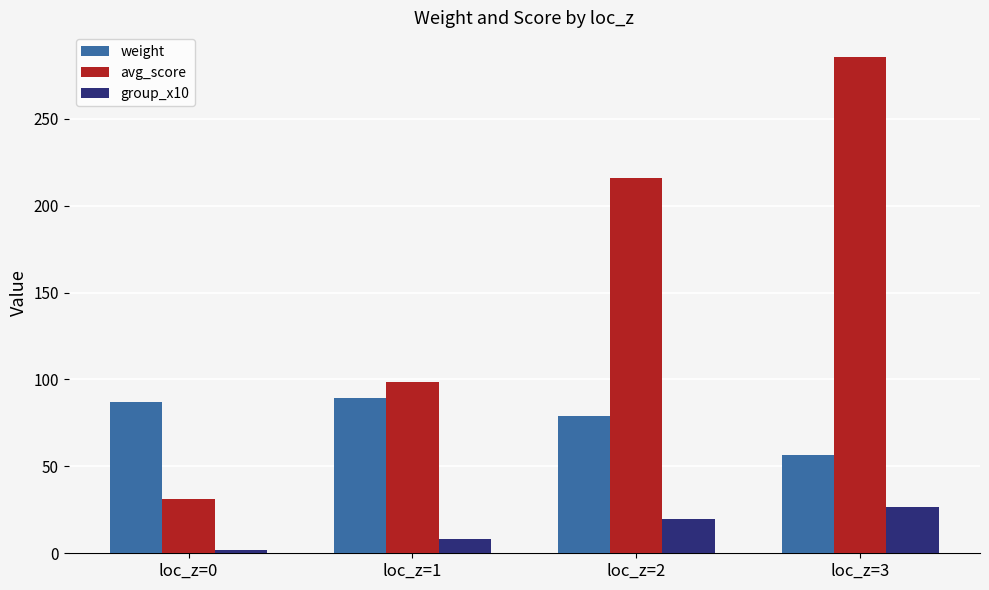

How many bars are there in each group?

3